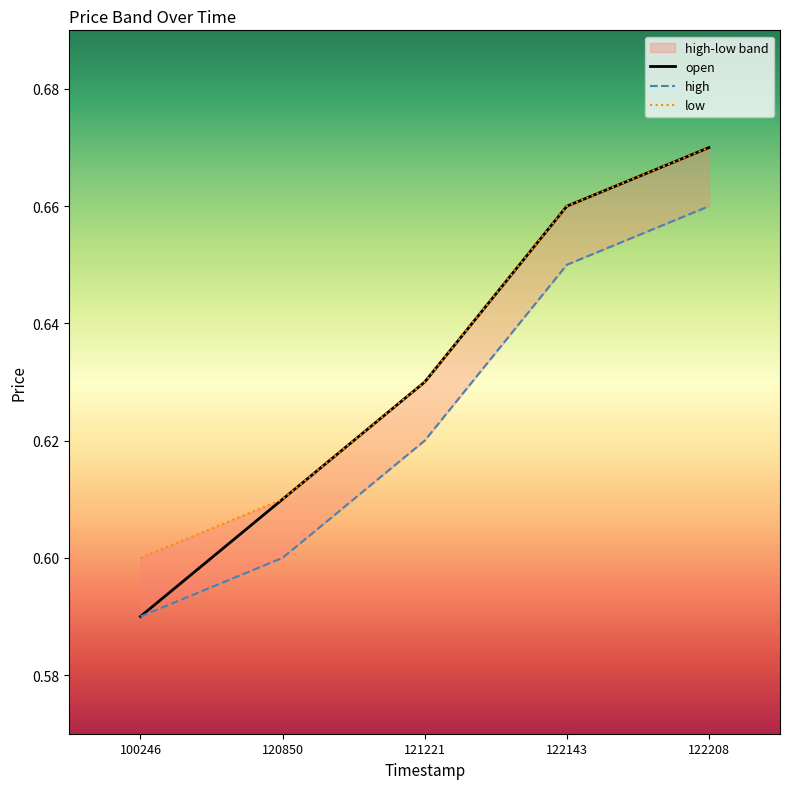

What is the total value across all series at 121221?

1.9